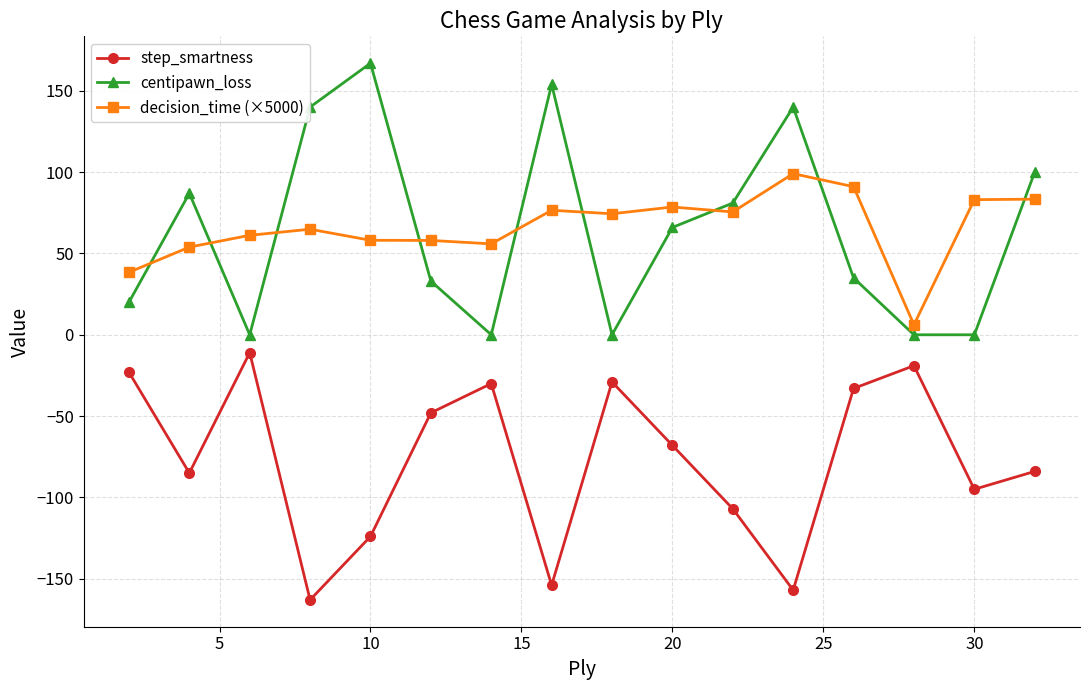

Rank the series by their maximum value, from highest to lowest.

centipawn_loss, decision_time (×5000), step_smartness